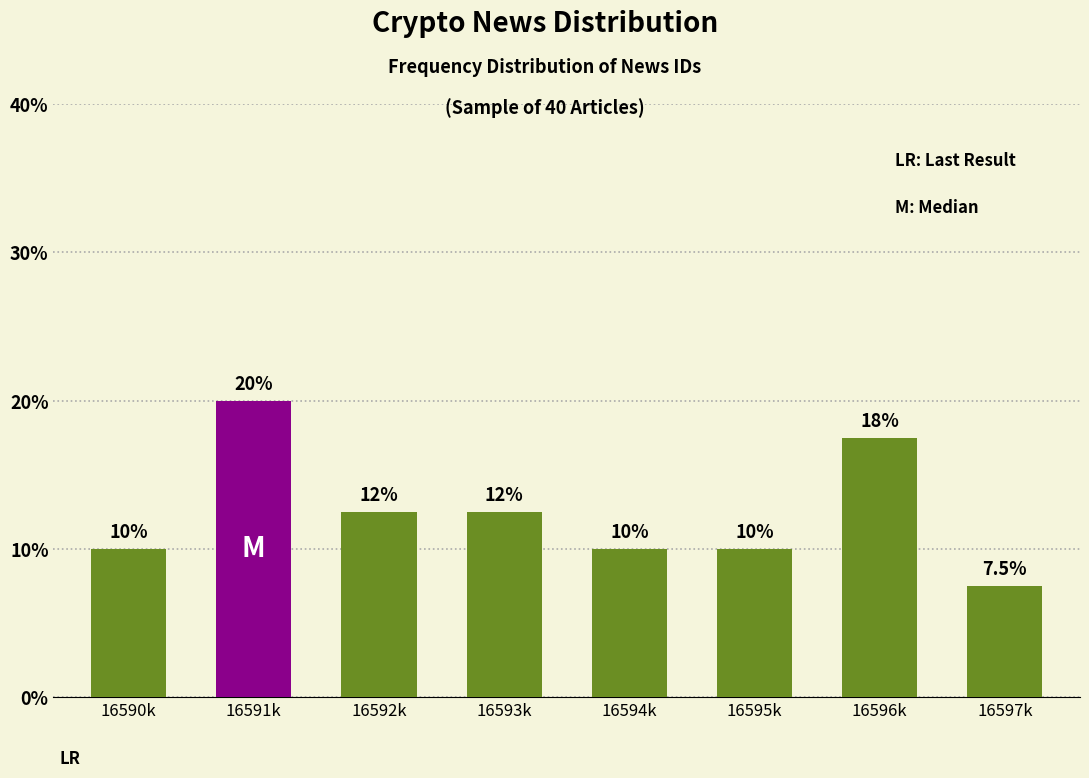

Reading left to right, transcribe all the data shown in this chart.

16590k=10.0	16591k=20.0	16592k=12.5	16593k=12.5	16594k=10.0	16595k=10.0	16596k=17.5	16597k=7.5